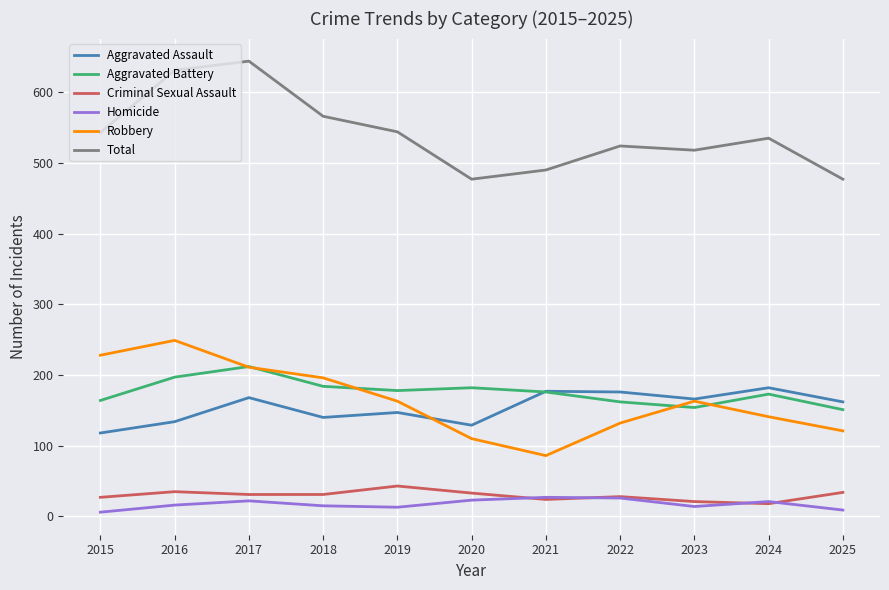

What is the difference between the highest and lowest values at 2020?

454